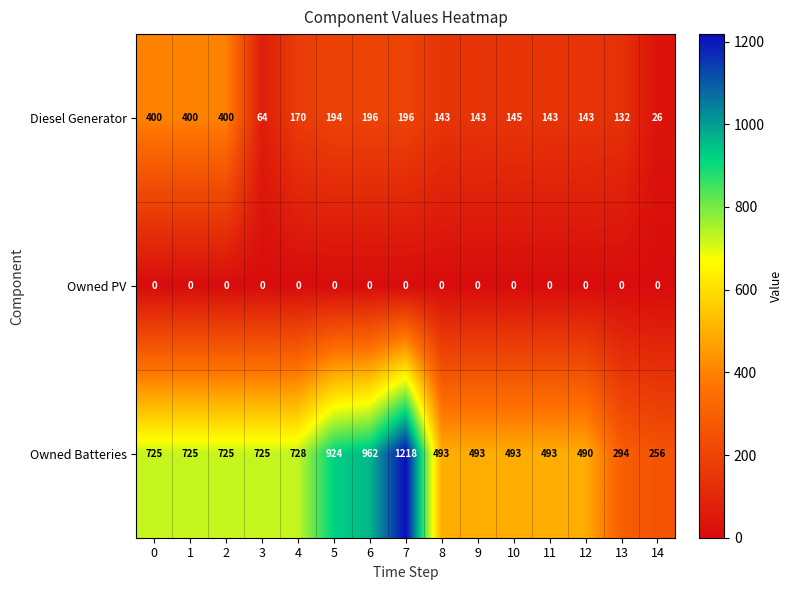

What is the sum of the Owned Batteries values at 10 and 2?

1218